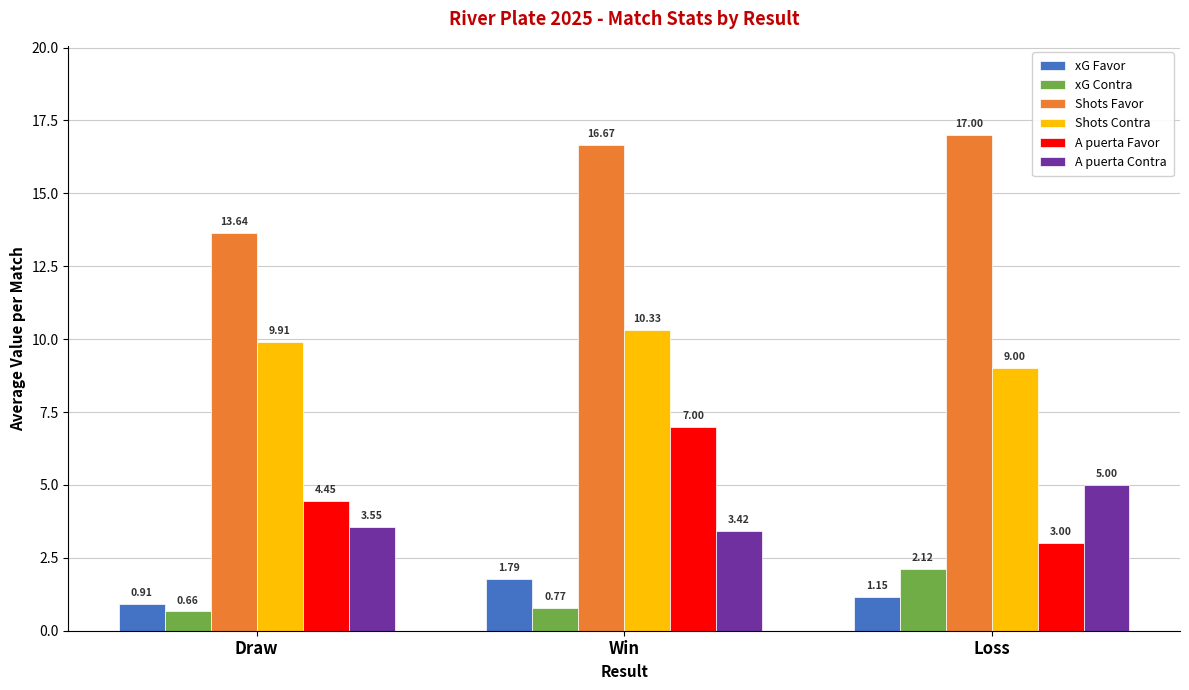

What is the sum of the A puerta Contra values at Win and Loss?

8.4